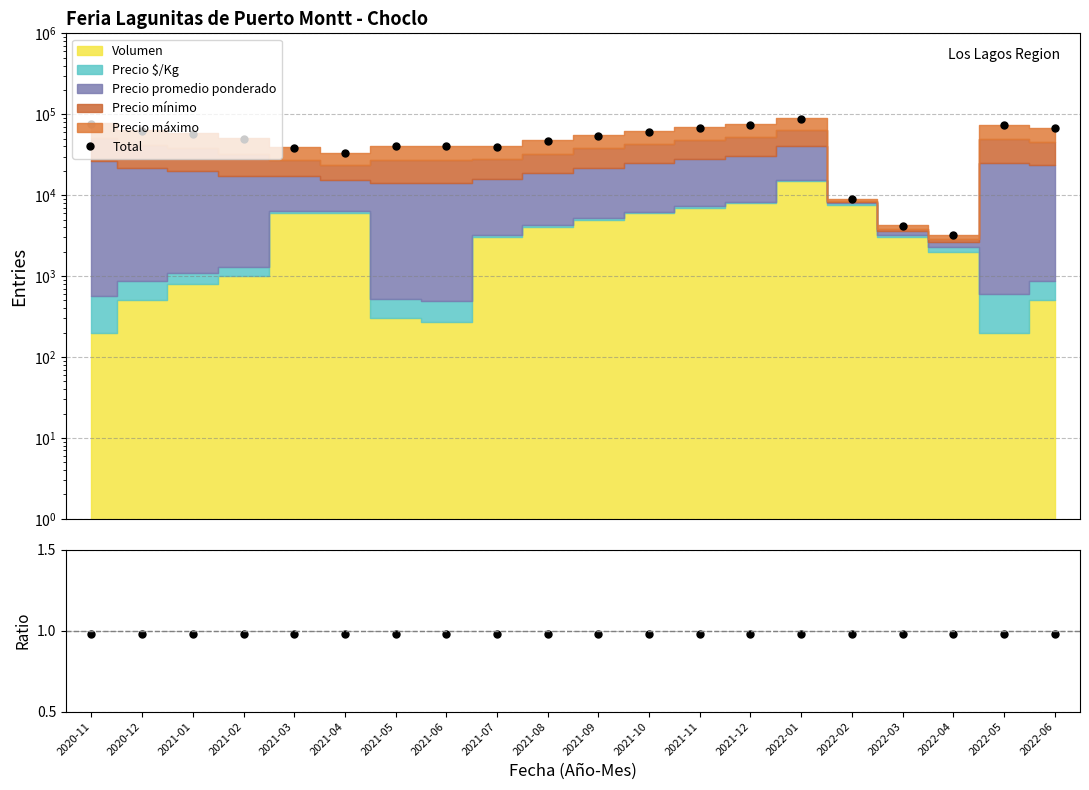

What is the minimum value for Total?

3189.9